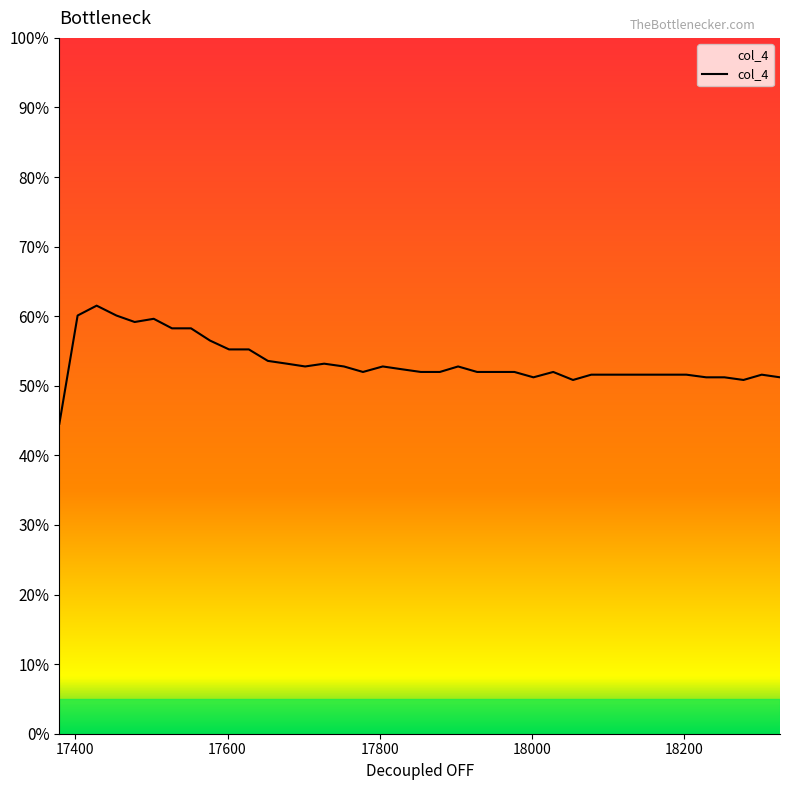

What is the greatest value displayed?

61.5